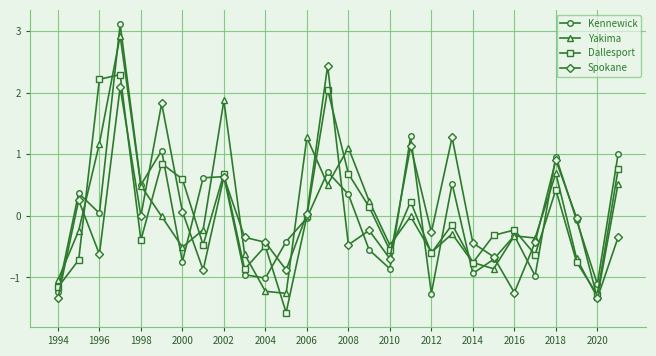

What is the smallest value displayed?

-1.6